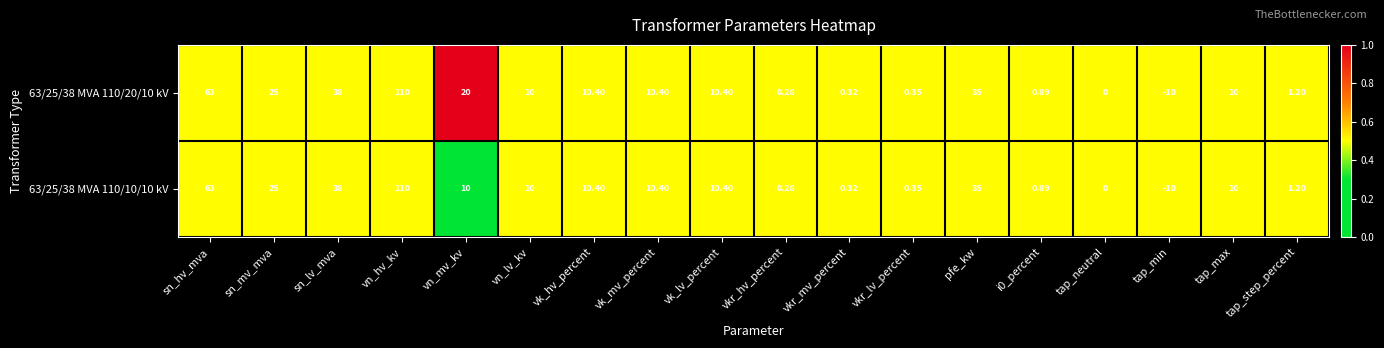

Which label corresponds to the largest value in the chart?

vn_hv_kv